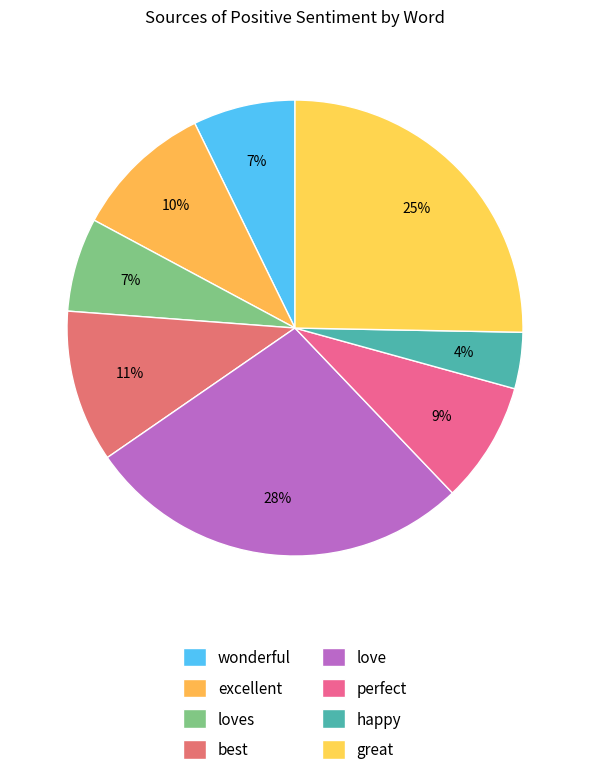

Count the number of slices in the pie.

8